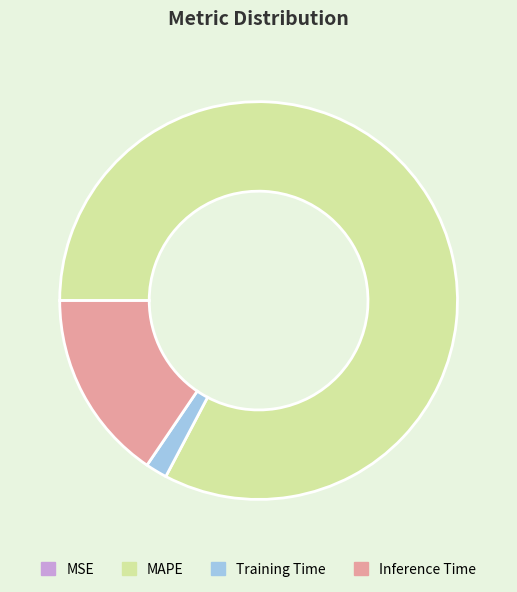

Between MAPE and Inference Time, which is larger?

MAPE